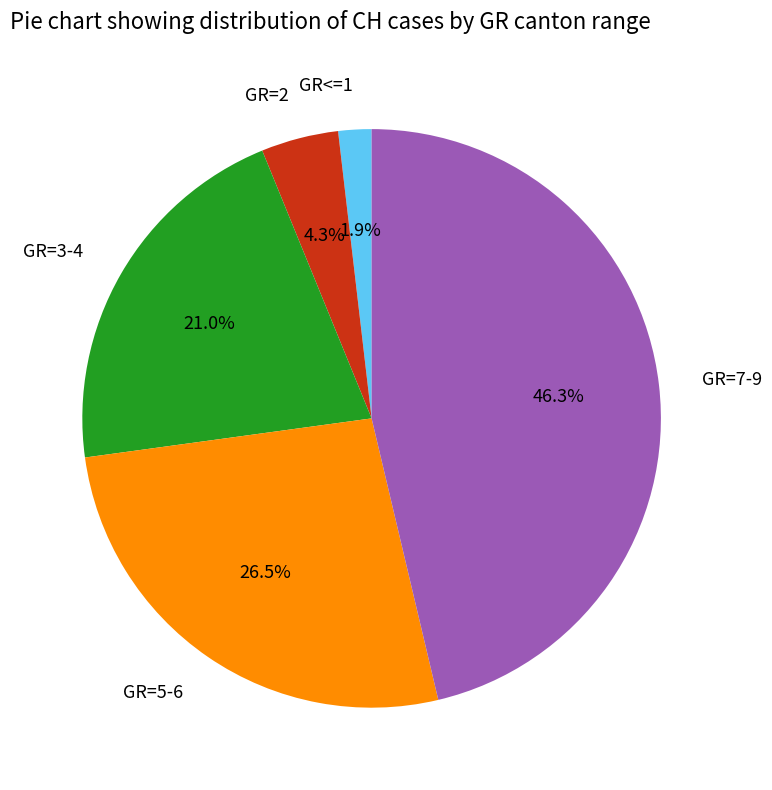

Rank the categories by value from highest to lowest.

GR=7-9, GR=5-6, GR=3-4, GR=2, GR<=1